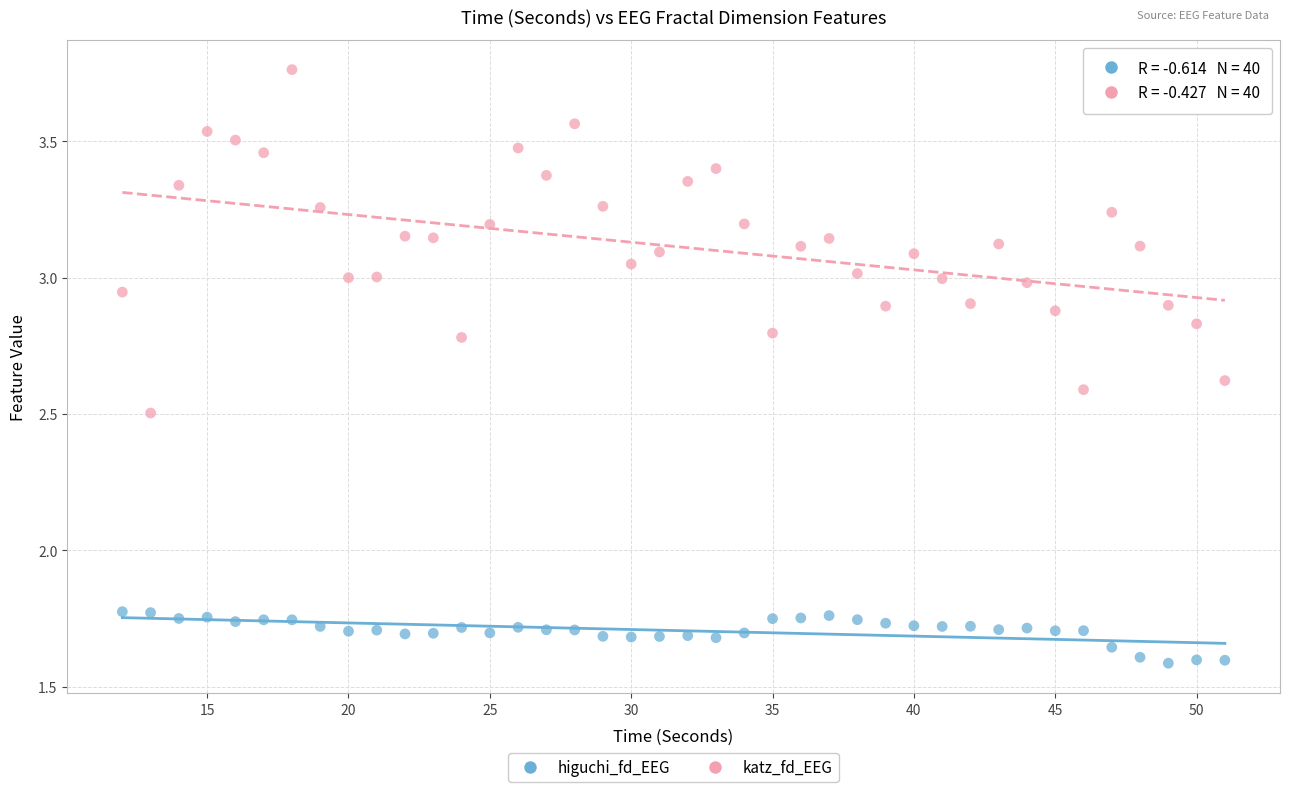

What is the X range (max minus min) for the scatter plot?

39.0